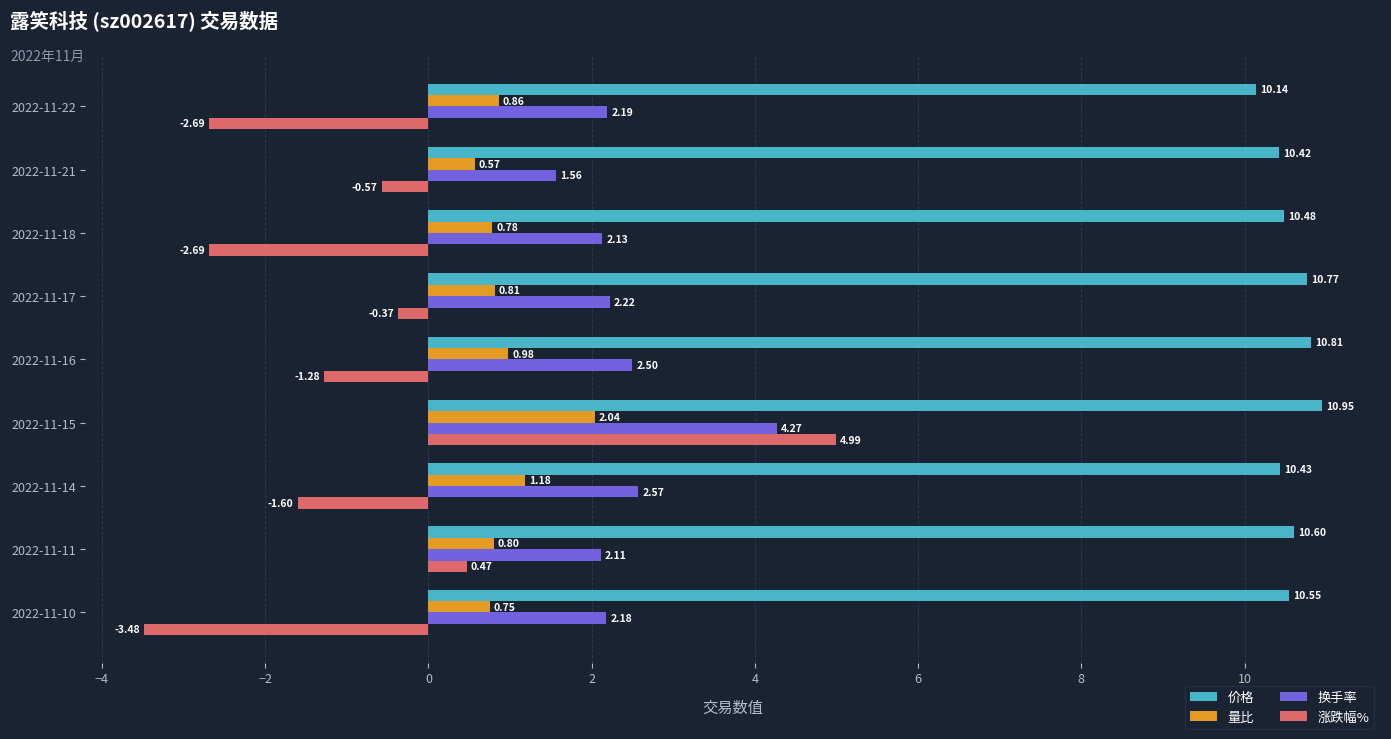

Which series has the largest total across all categories?

价格